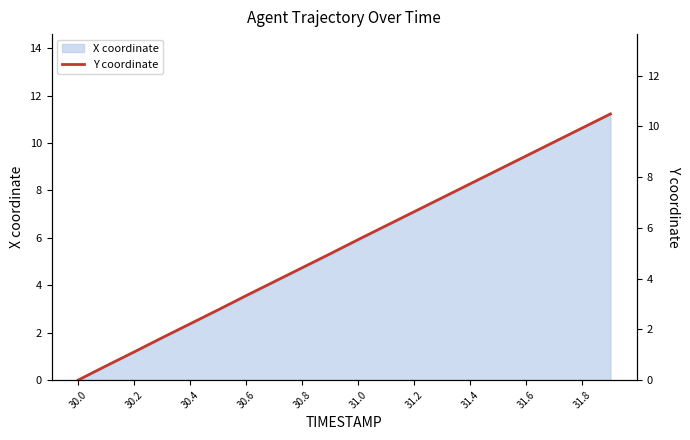

What is the highest value of the X coordinate series?

11.2